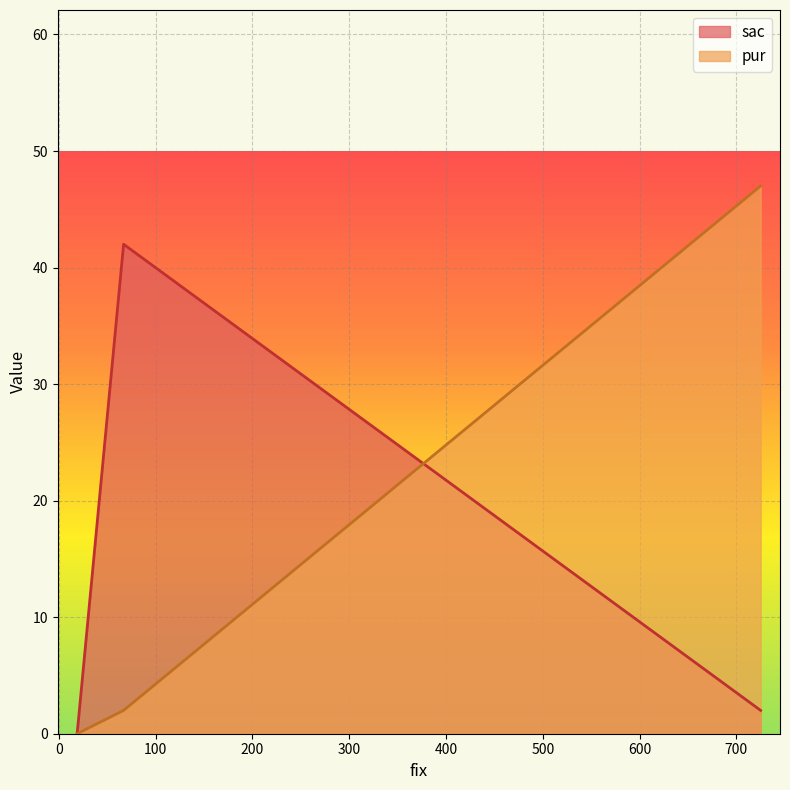

What is the difference between the maximum and minimum values?

42